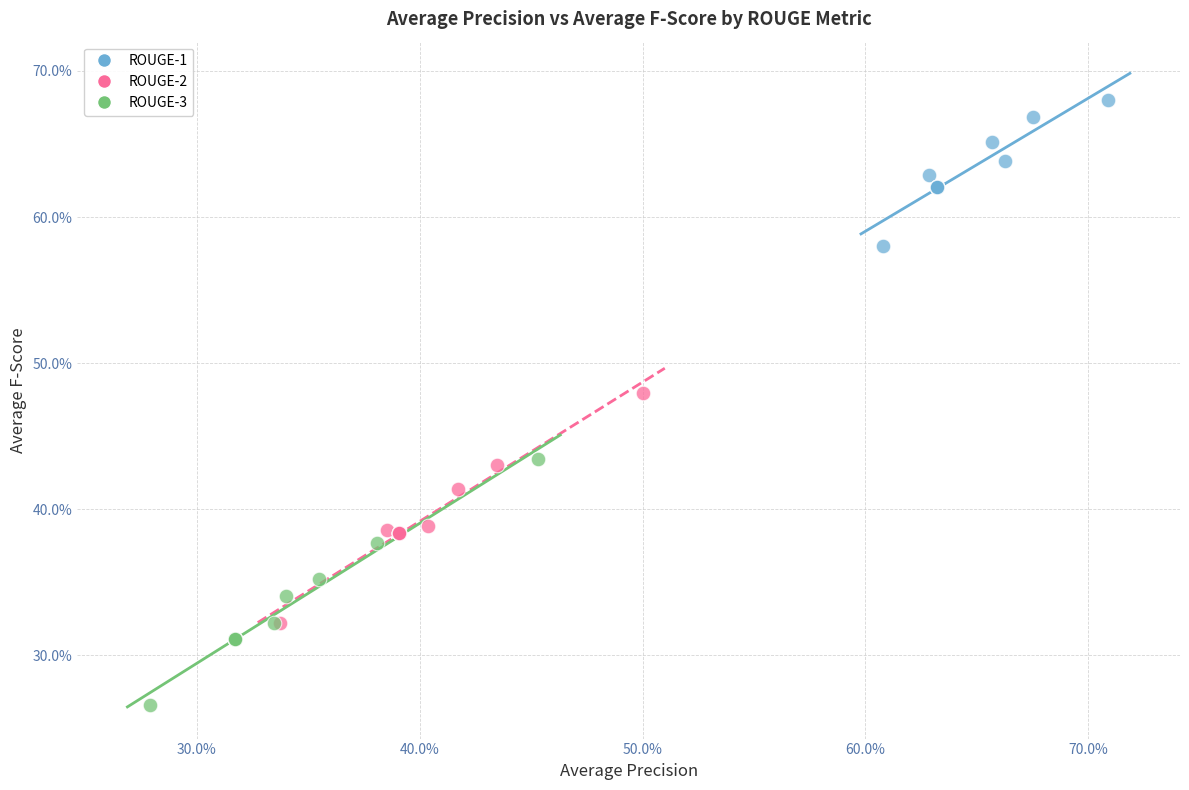

Which series reaches the maximum Y coordinate?

ROUGE-1